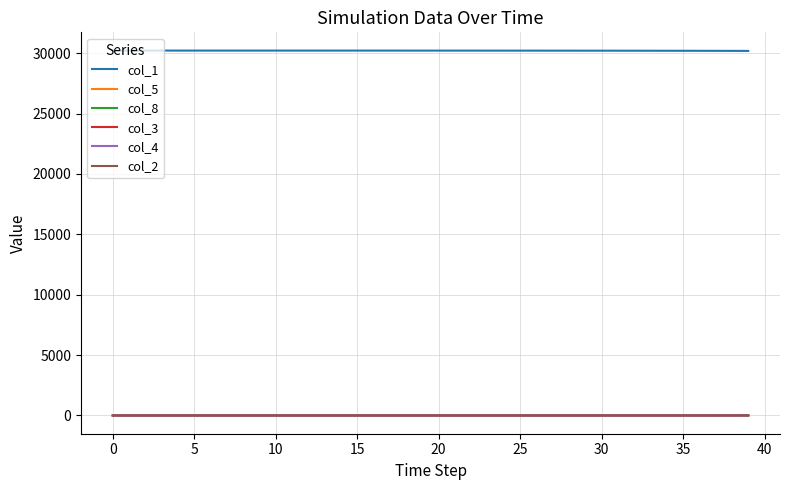

Which series has the largest total across all categories?

col_1